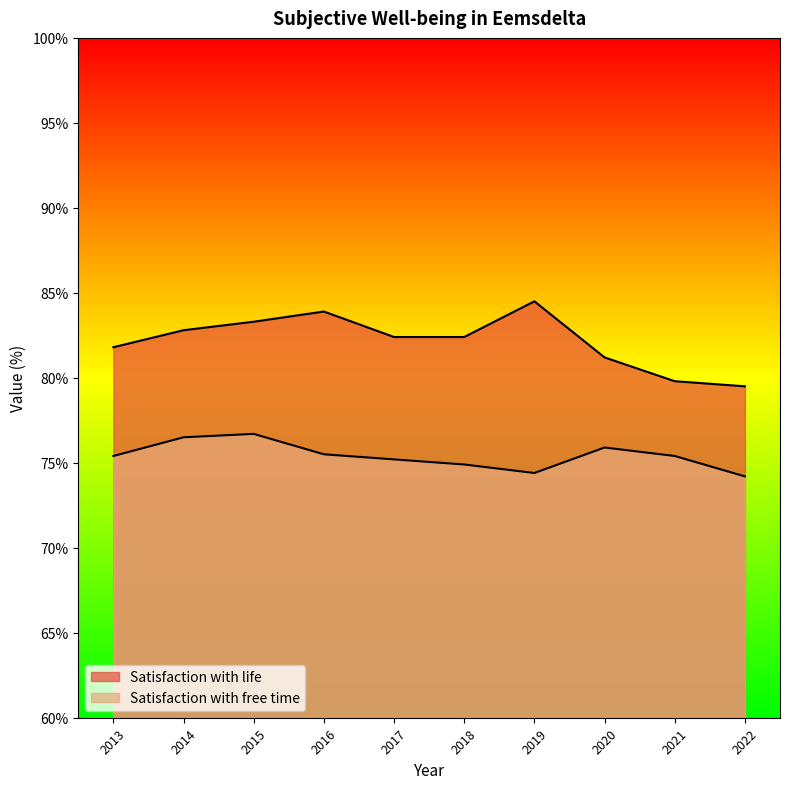

Reading left to right, what are all the values shown in this chart?

Satisfaction with life: 81.8	82.8	83.3	83.9	82.4	82.4	84.5	81.2	79.8	79.5
Satisfaction with free time: 75.4	76.5	76.7	75.5	75.2	74.9	74.4	75.9	75.4	74.2